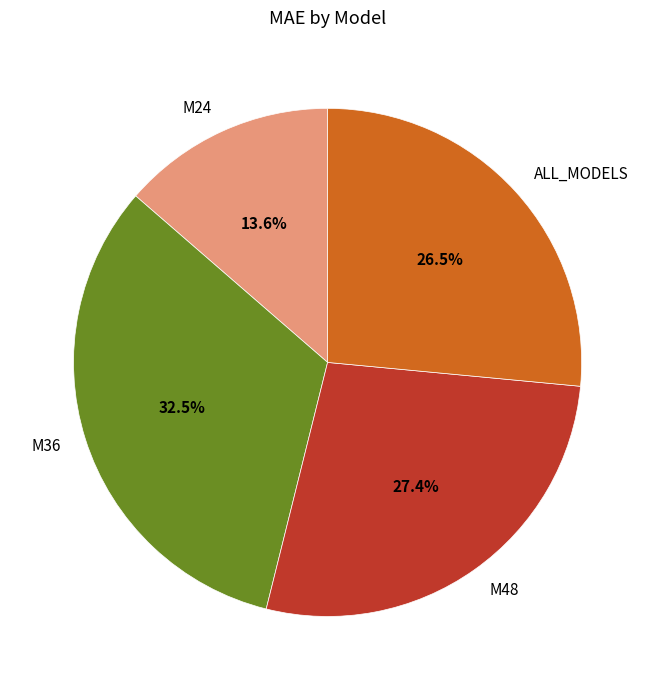

What is the ratio of the value at M24 to the value at M36?

0.4